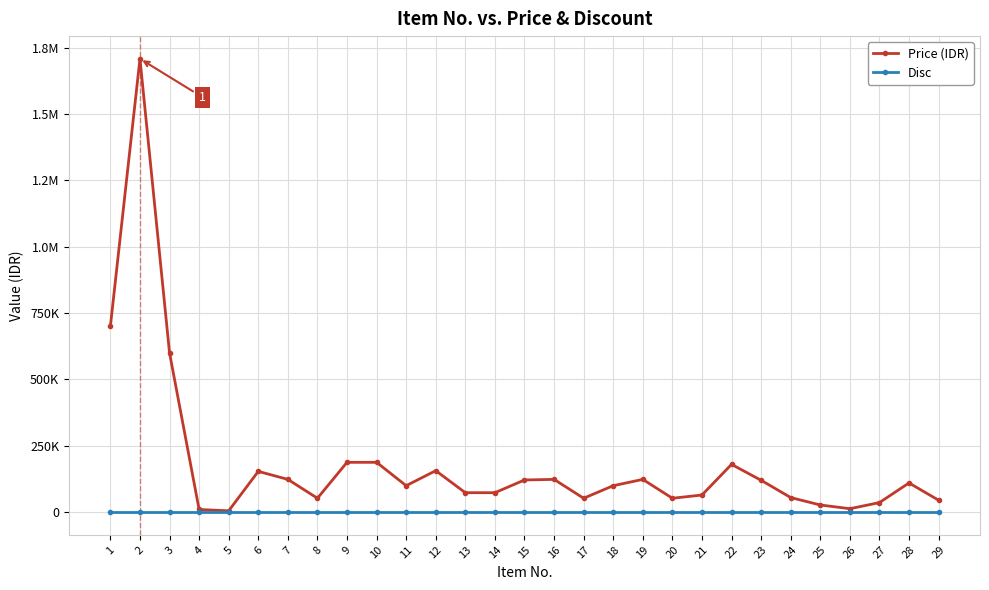

Reading left to right, transcribe all the data shown in this chart.

Price (IDR): 700000	1708200	600000	10000	5000	153650	123400	52350	187750	187750	99650	156300	73250	73250	121200	123400	52350	99650	123400	52350	64500	180000	120000	55000	27000	13000	36000	110000	45000
Disc: 0	0	0	0	0	0	0	0	0	0	0	0	0	0	0	0	0	0	0	0	0	0	0	0	0	0	0	0	0